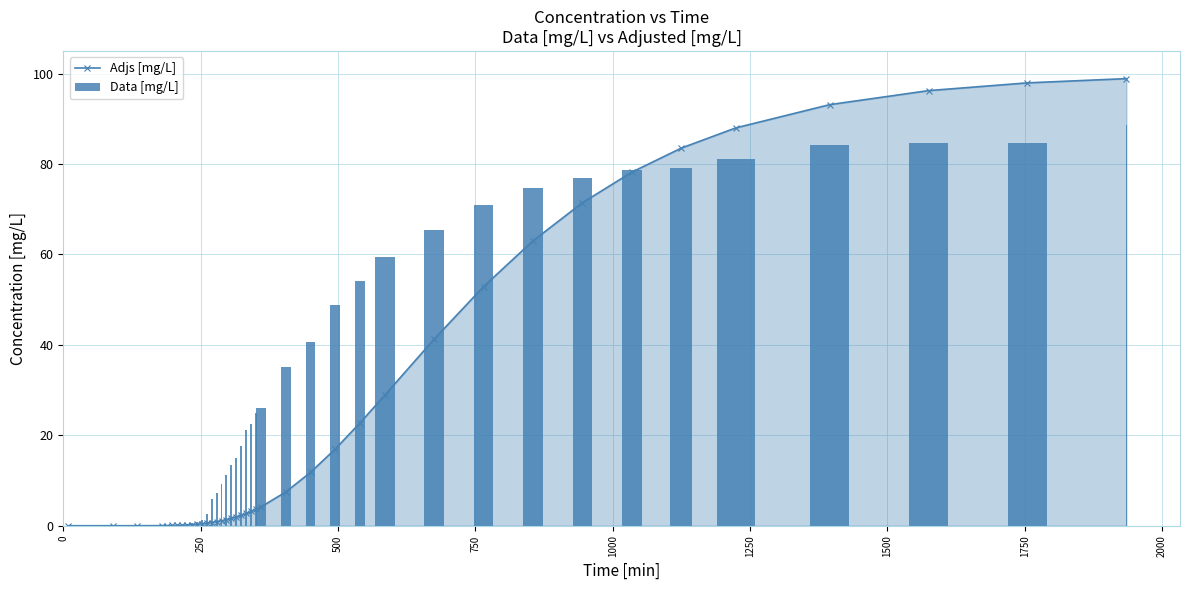

What is the difference between the maximum and minimum values in the Data [mg/L] series?

88.5